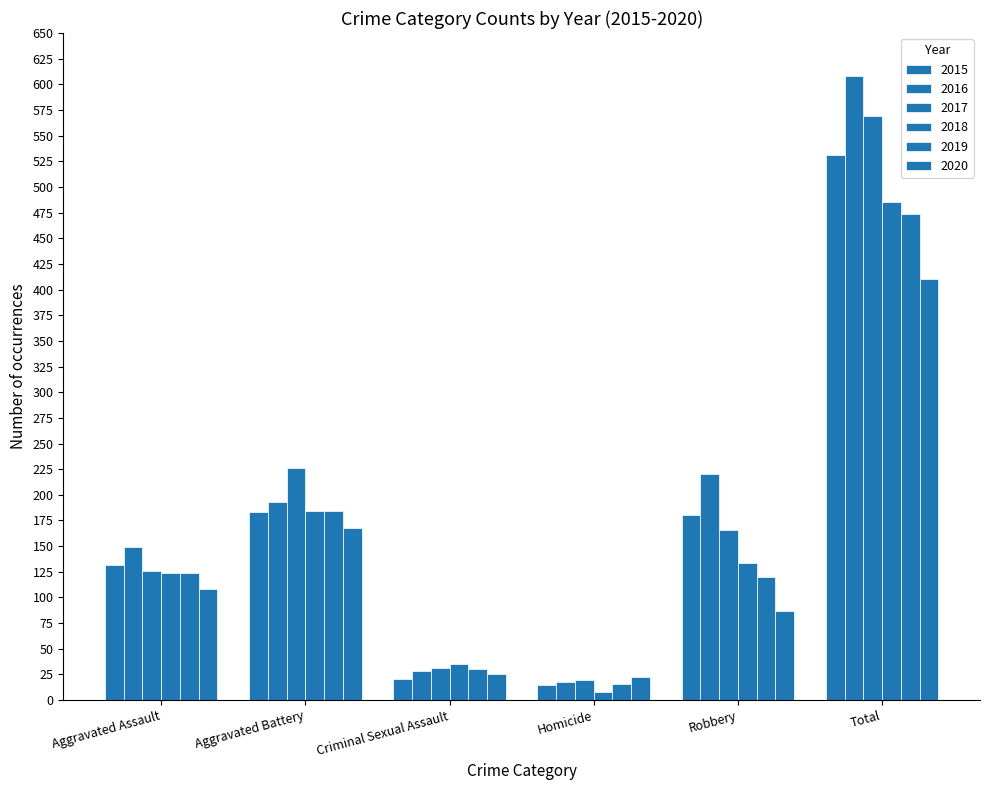

Which series has the largest total across all categories?

2016